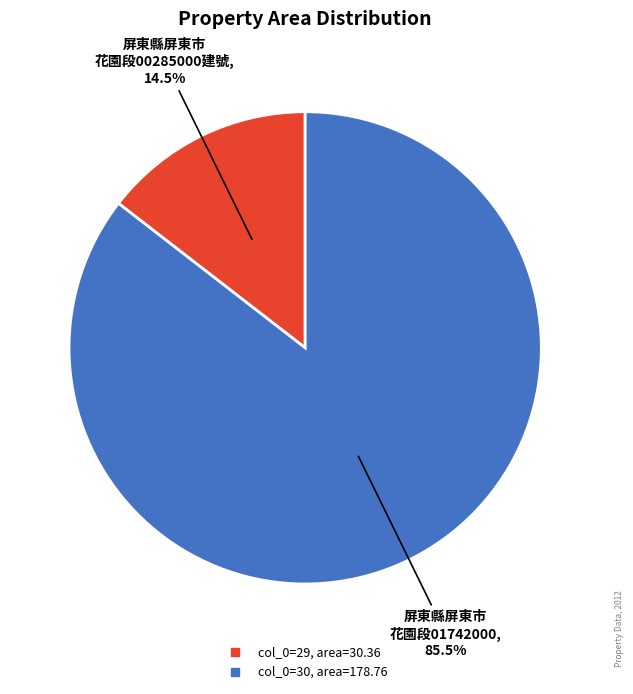

Is there a majority slice in this chart?

Yes